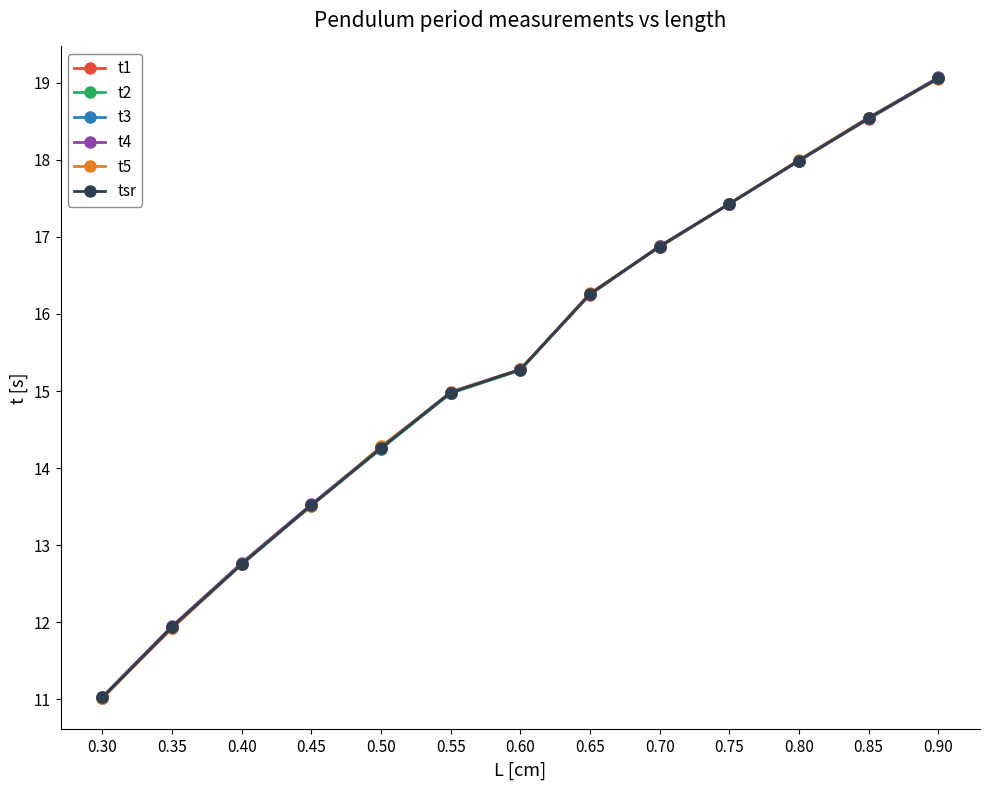

What is the value of the t2 point at the 3rd from the left?

12.8